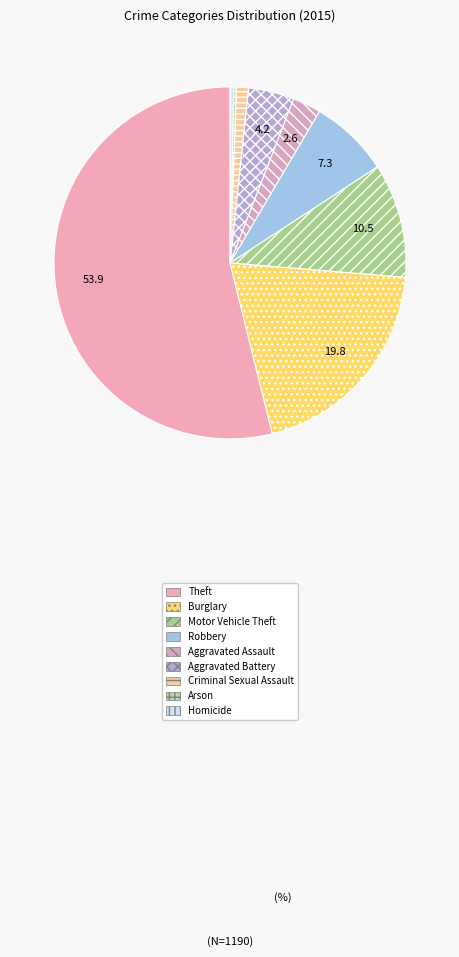

Combined, do Homicide and Criminal Sexual Assault account for over 50%?

No